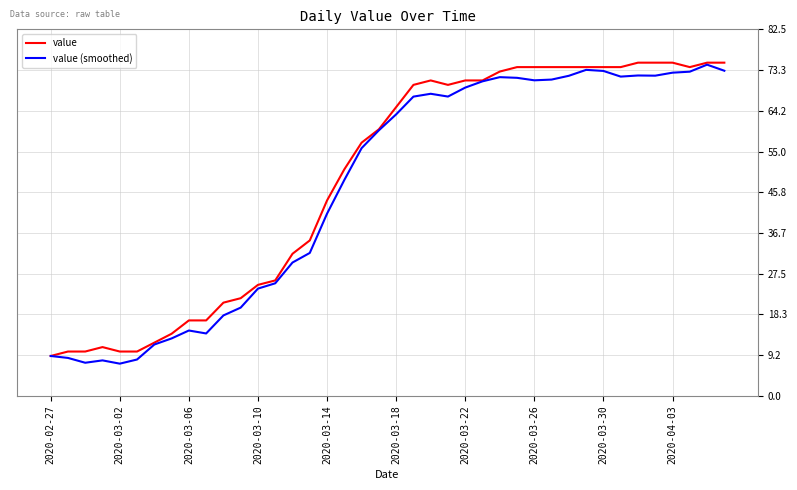

What is the smallest value displayed?

7.3